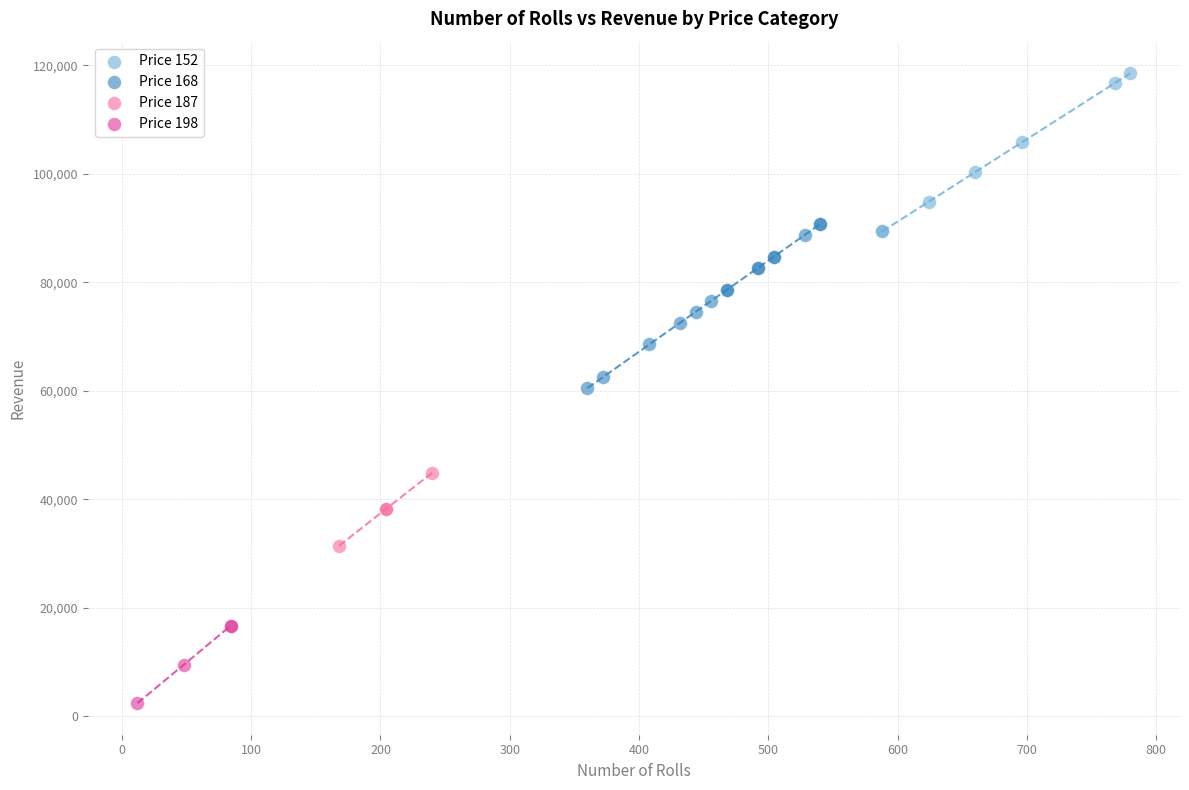

Which series reaches the maximum Y coordinate?

Price 152